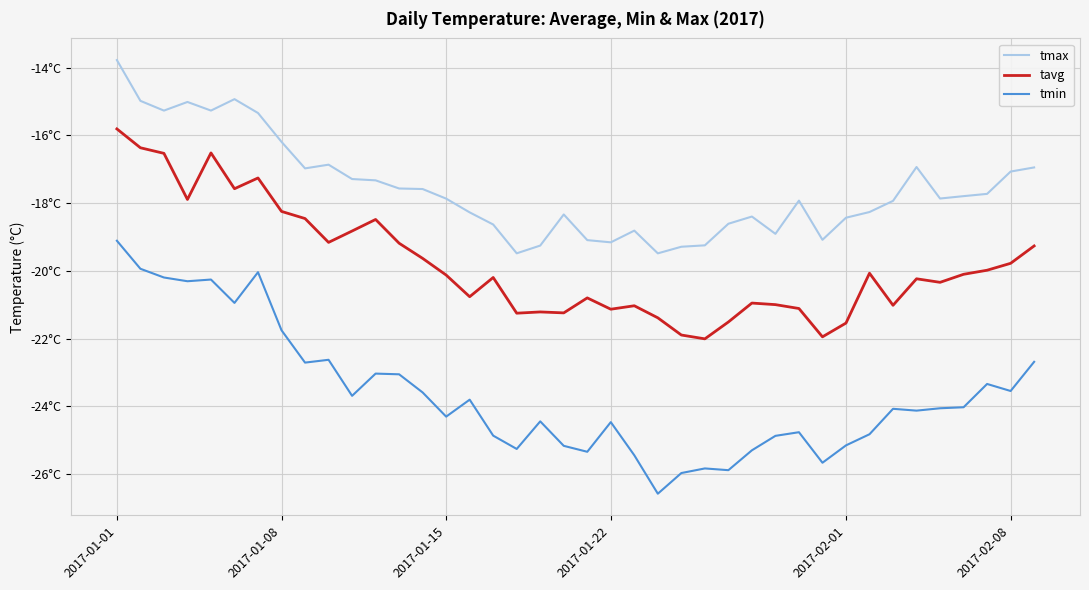

Does the chart have visible grid lines?

Yes